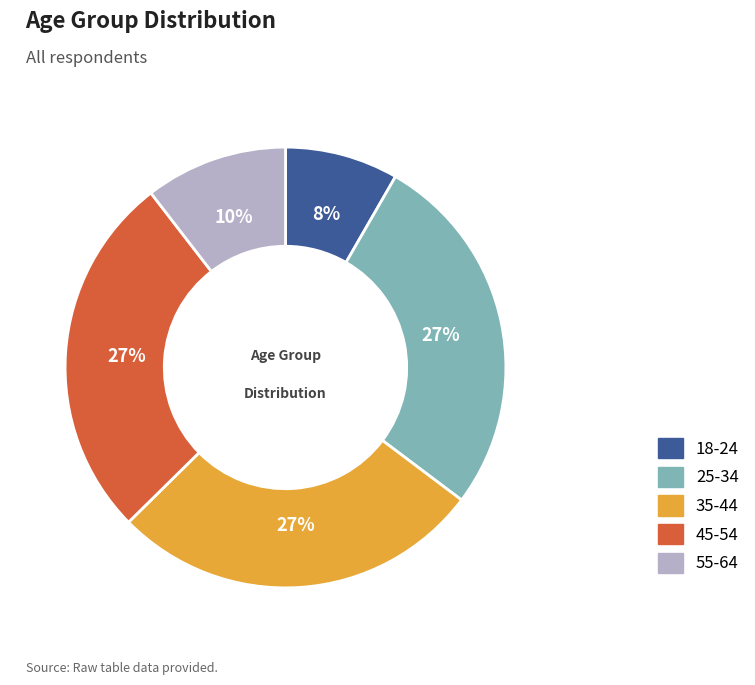

Which has a higher value, 45-54 or 55-64?

45-54